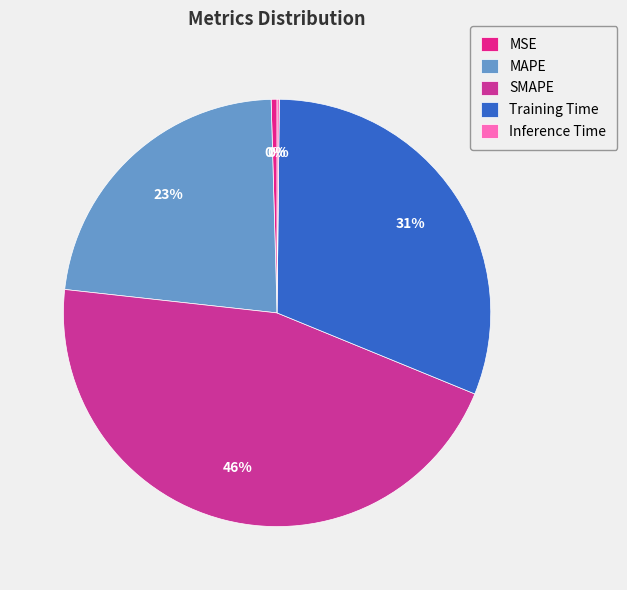

To the nearest percent, what is the combined percentage of Inference Time and MSE?

1%